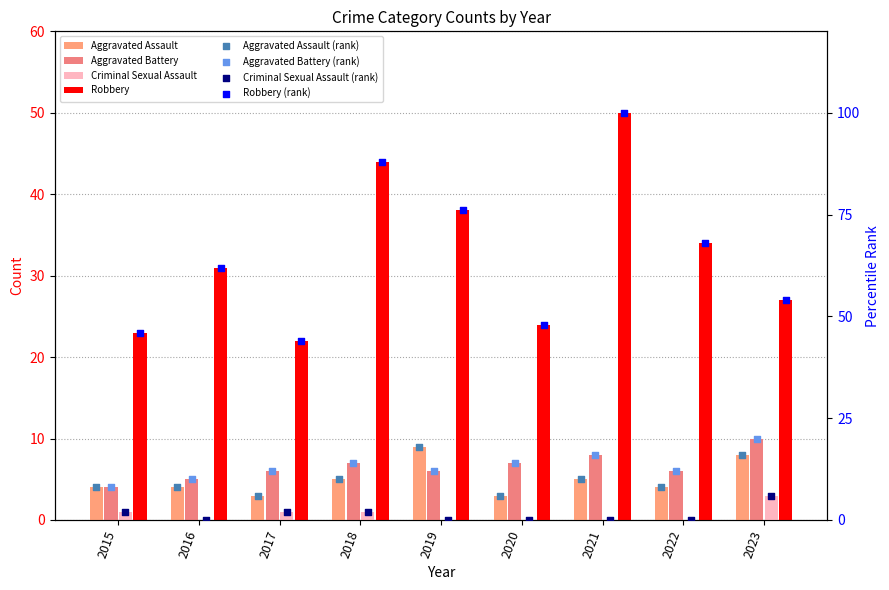

Is the value of Robbery at 2016 greater than the value of Aggravated Assault at 2022?

Yes